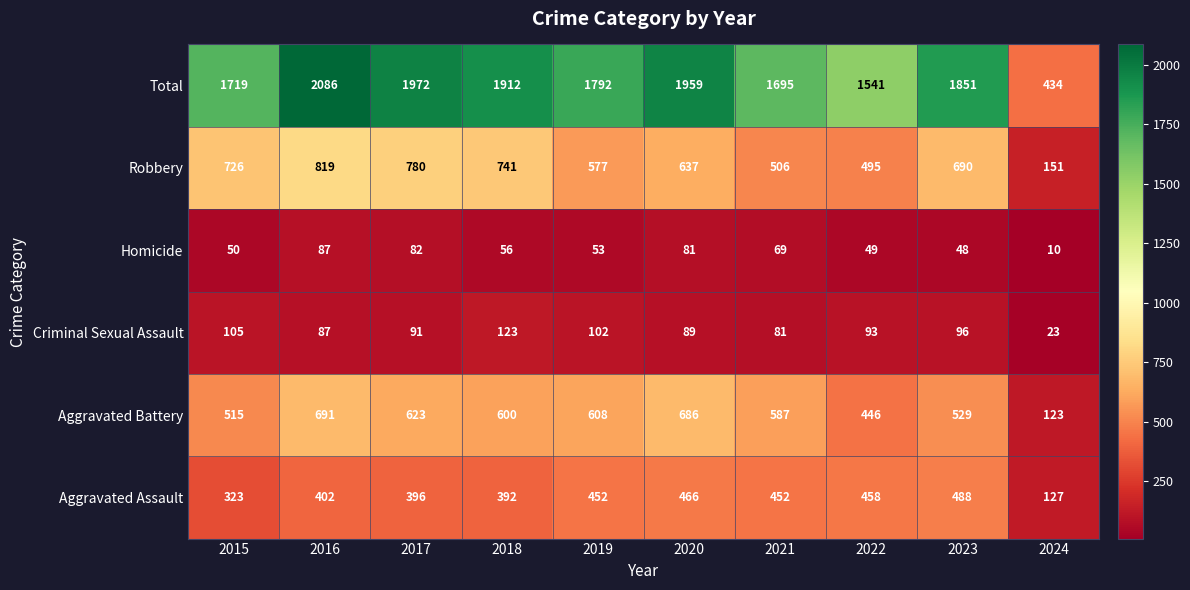

At which category is the sum across all series the highest?

2016